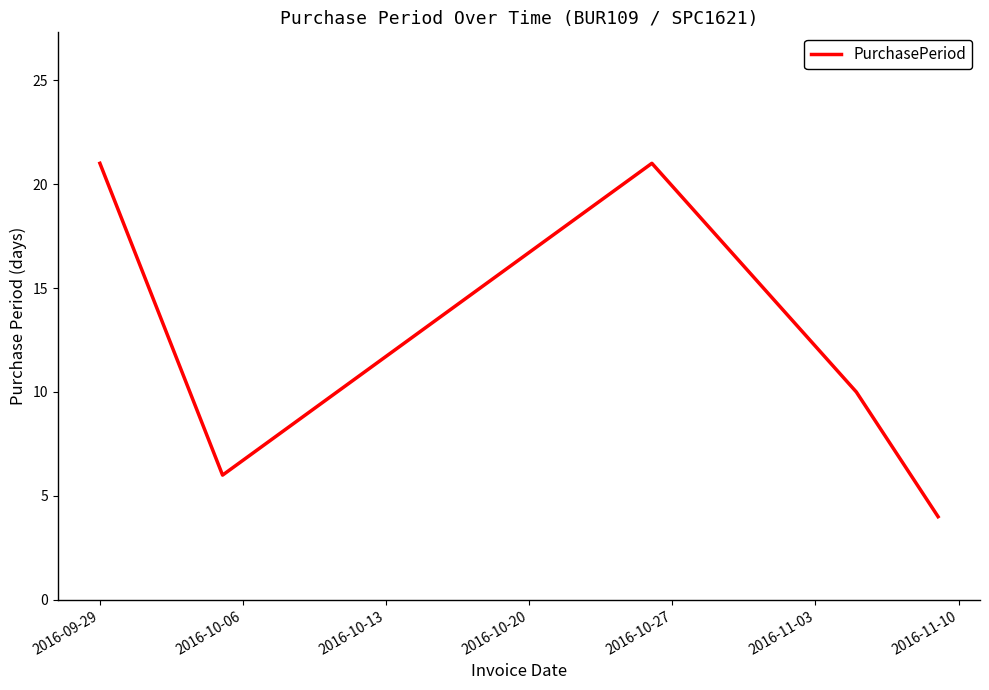

What is the maximum value shown in the chart?

21